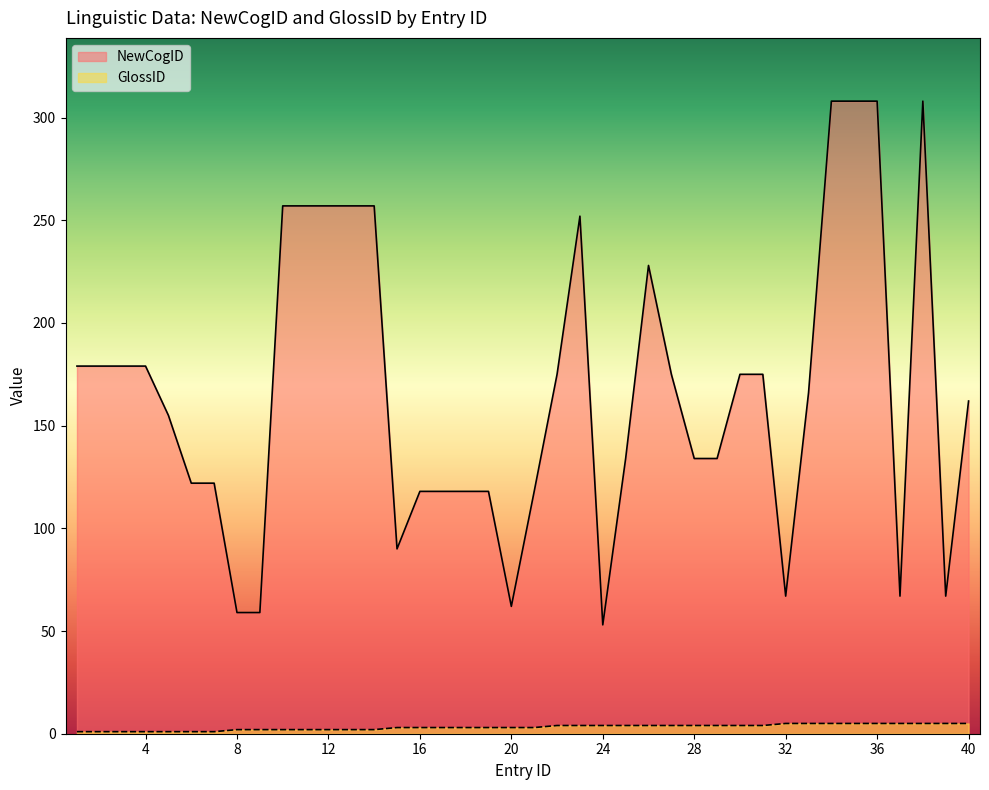

Reading right to left, extract all data points from this chart.

NewCogID: 162	67	308	67	308	308	308	166	67	175	175	134	134	175	228	134	53	252	175	118	62	118	118	118	118	90	257	257	257	257	257	59	59	122	122	155	179	179	179	179
GlossID: 5	5	5	5	5	5	5	5	5	4	4	4	4	4	4	4	4	4	4	3	3	3	3	3	3	3	2	2	2	2	2	2	2	1	1	1	1	1	1	1